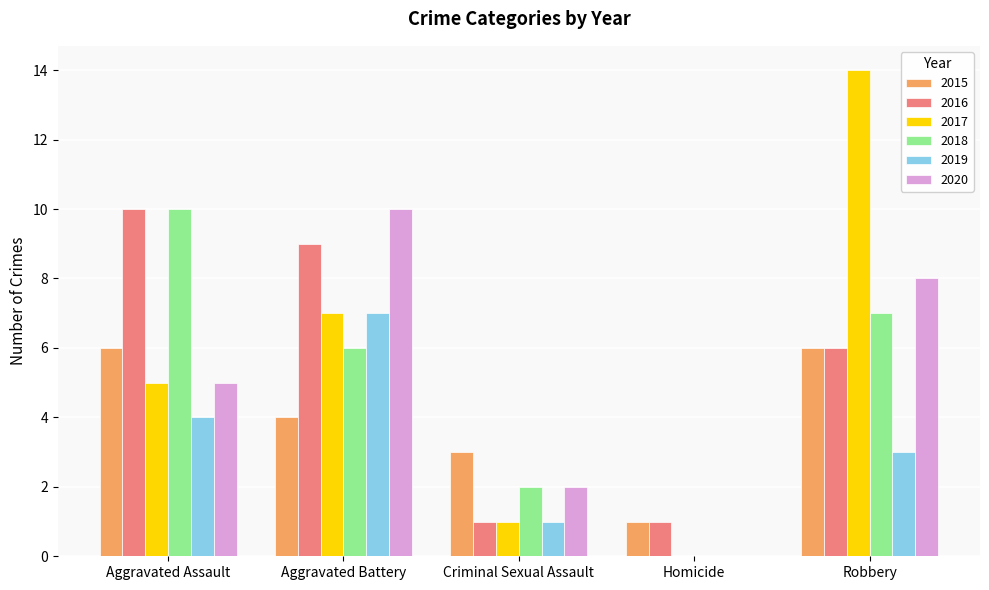

Between Aggravated Assault and Criminal Sexual Assault, which series saw the biggest shift?

2016